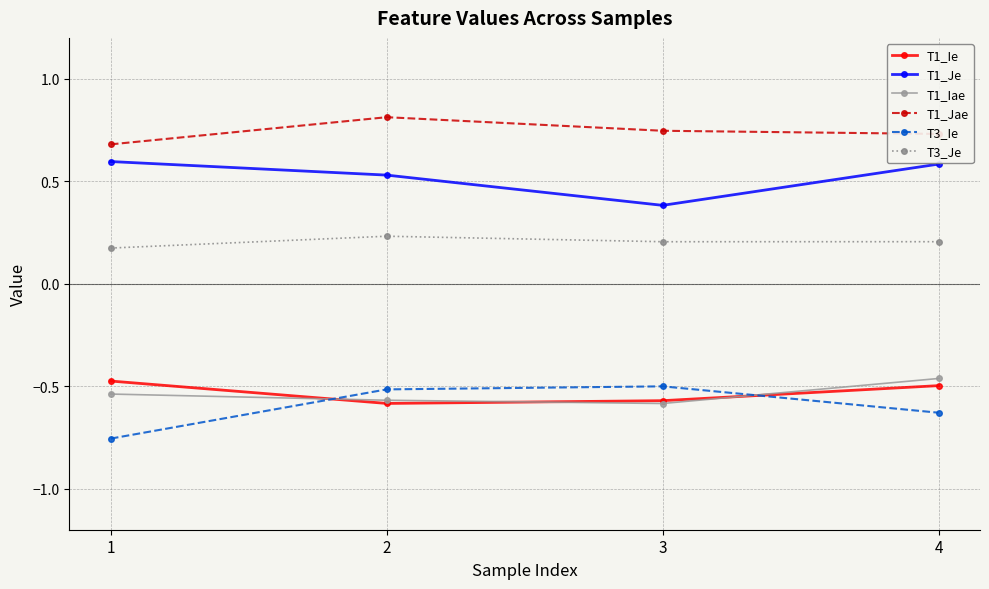

What is the difference between the maximum and minimum values in the T3_Ie series?

0.3